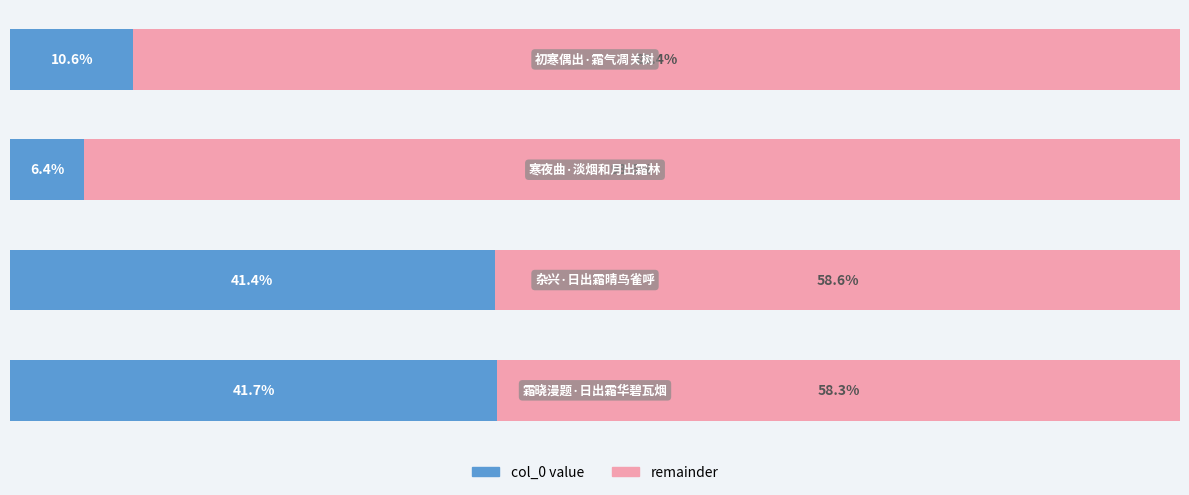

What is the value of the col_0 (left) bar at the 4th from the left?

10.6